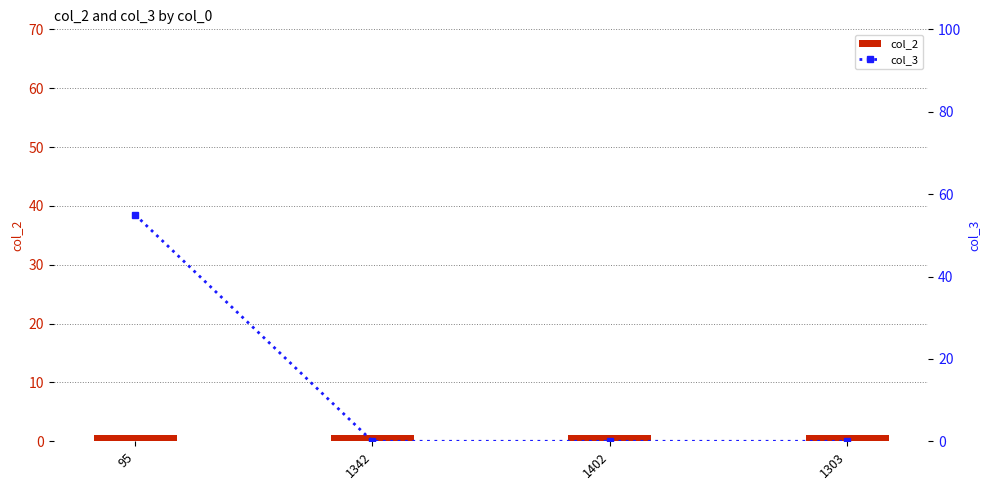

The value of col_3 at 95 is 74. True or false?

False